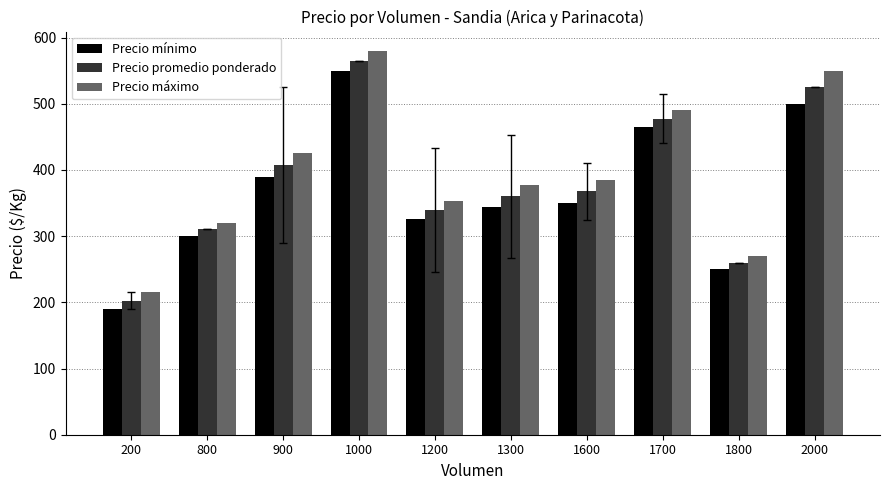

What are all the series names shown in the legend?

Precio mínimo, Precio promedio ponderado, Precio máximo